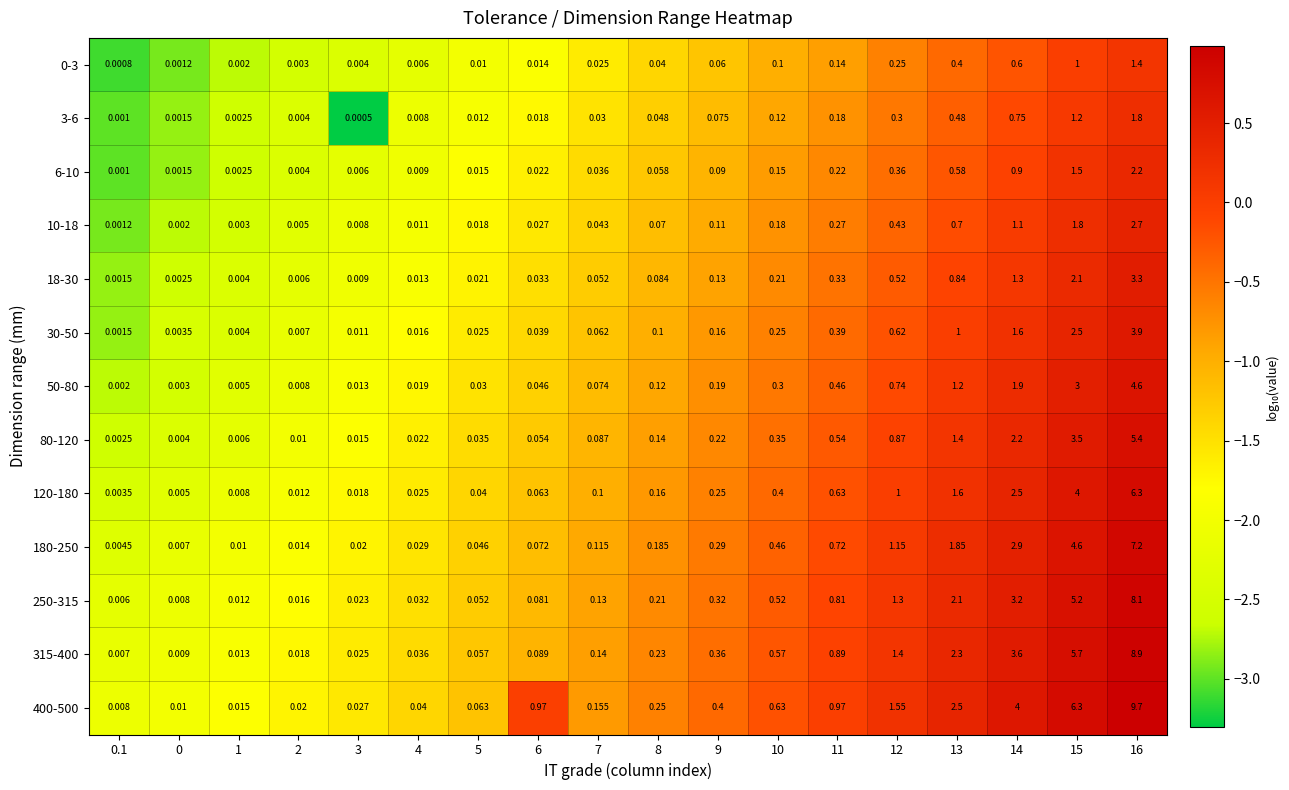

Count the number of categories in the chart.

18